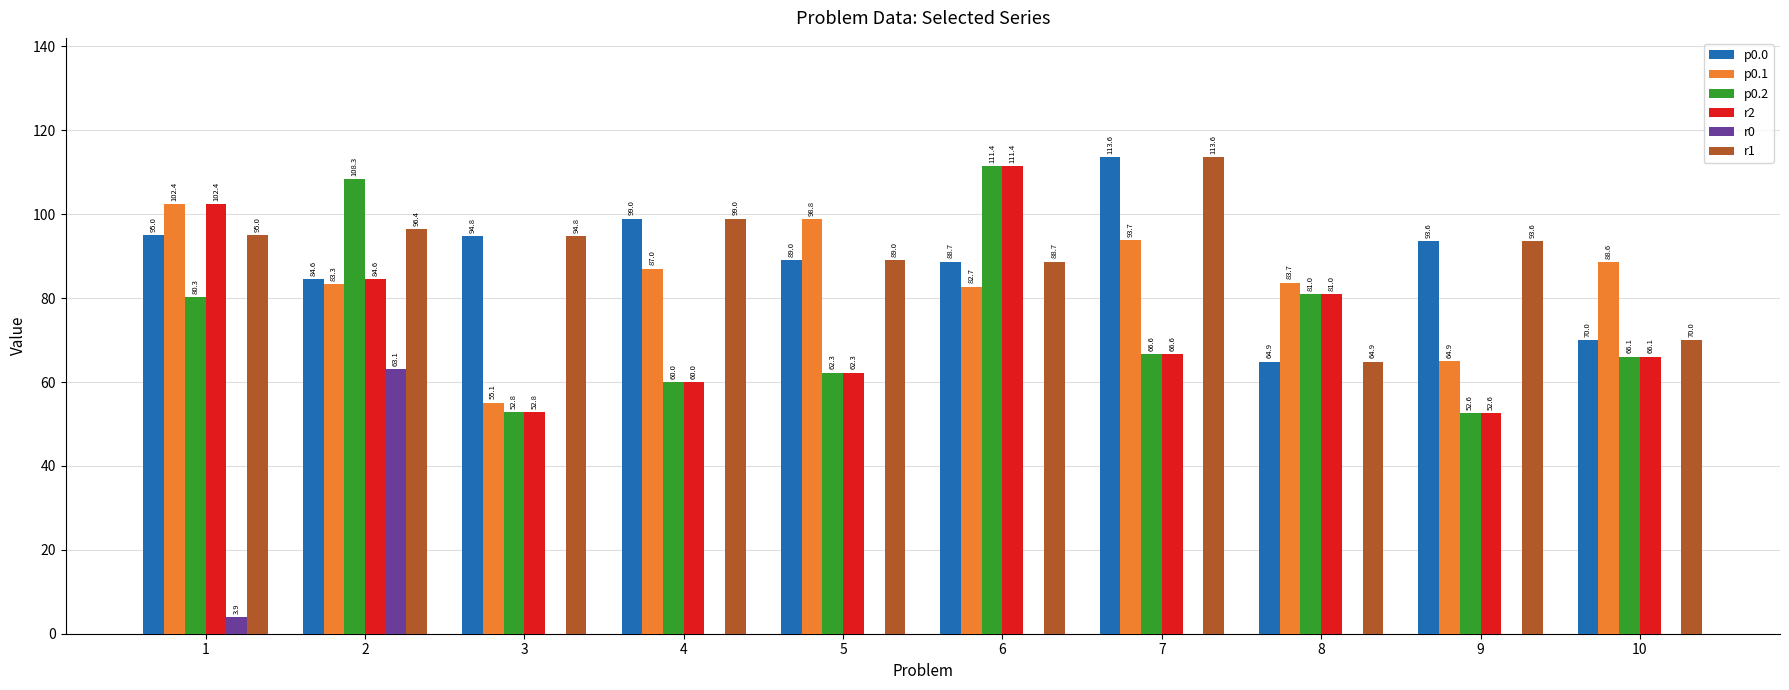

Is the value of p0.1 at 5 greater than the value of p0.0 at 1?

Yes